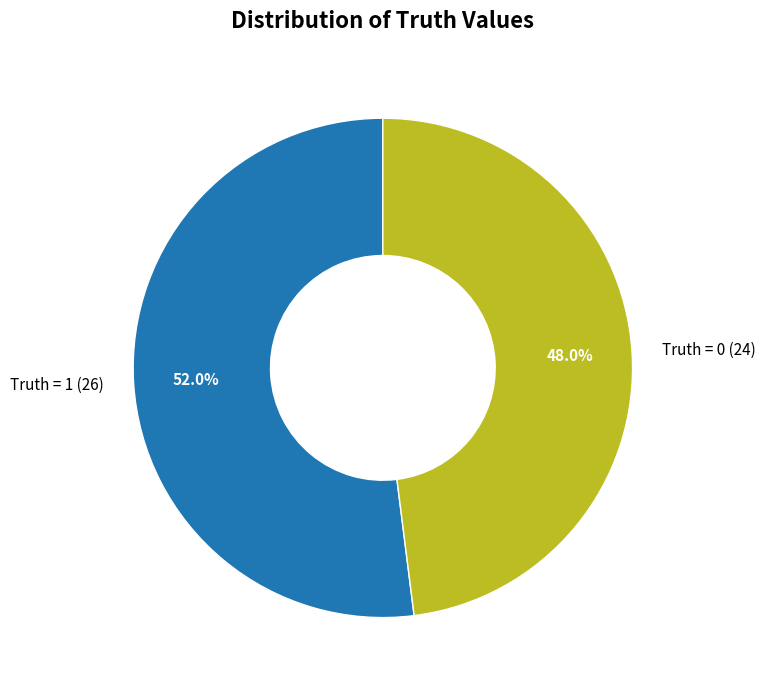

To the nearest percent, what portion does Truth = 0 (24) represent?

48%